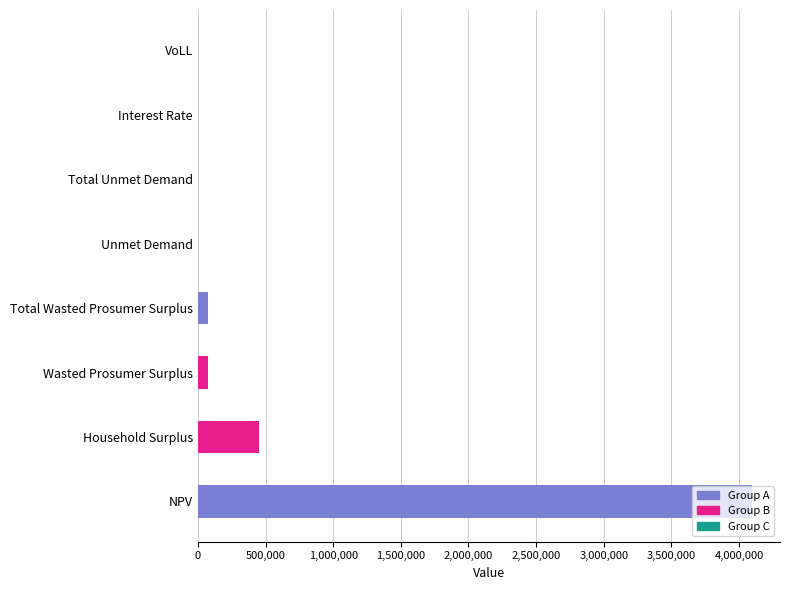

Reading left to right, what are all the values shown in this chart?

4097759.5	454268.7	74070.8	74070.8	2228.9	2228.9	0.1	0.7